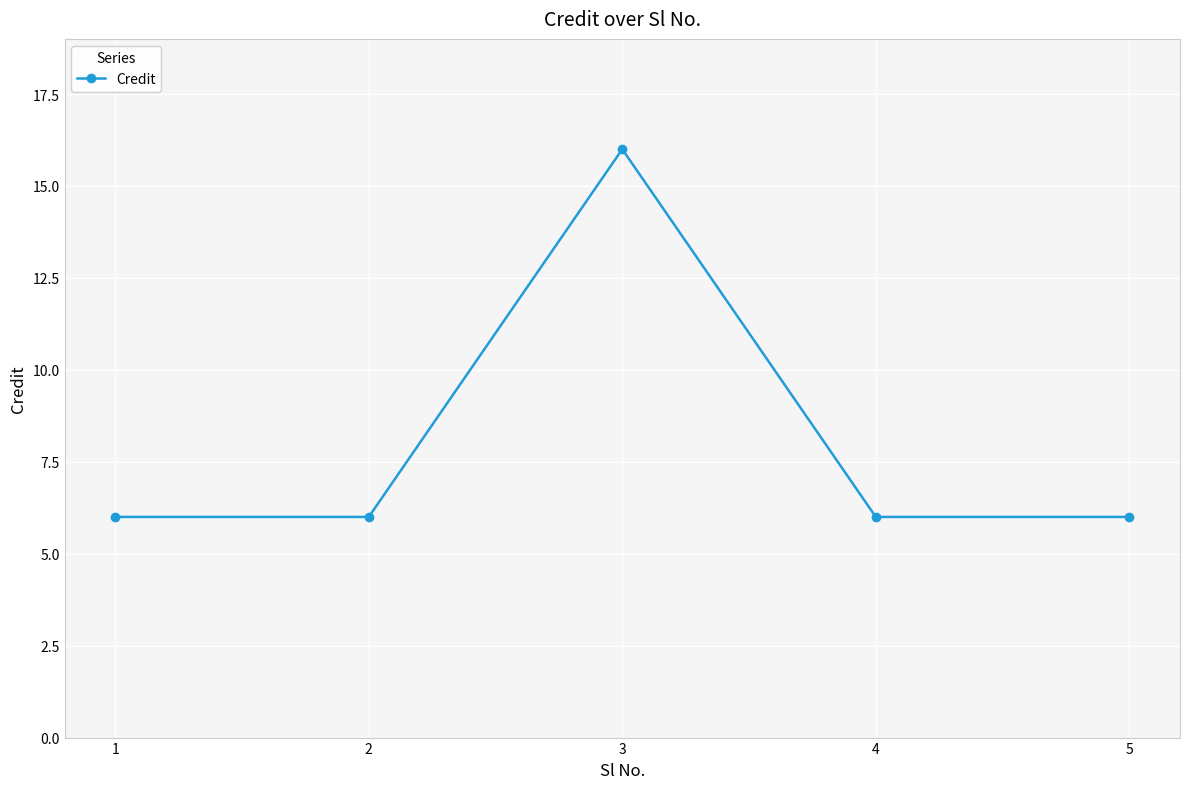

What is the difference between the maximum and minimum values?

10